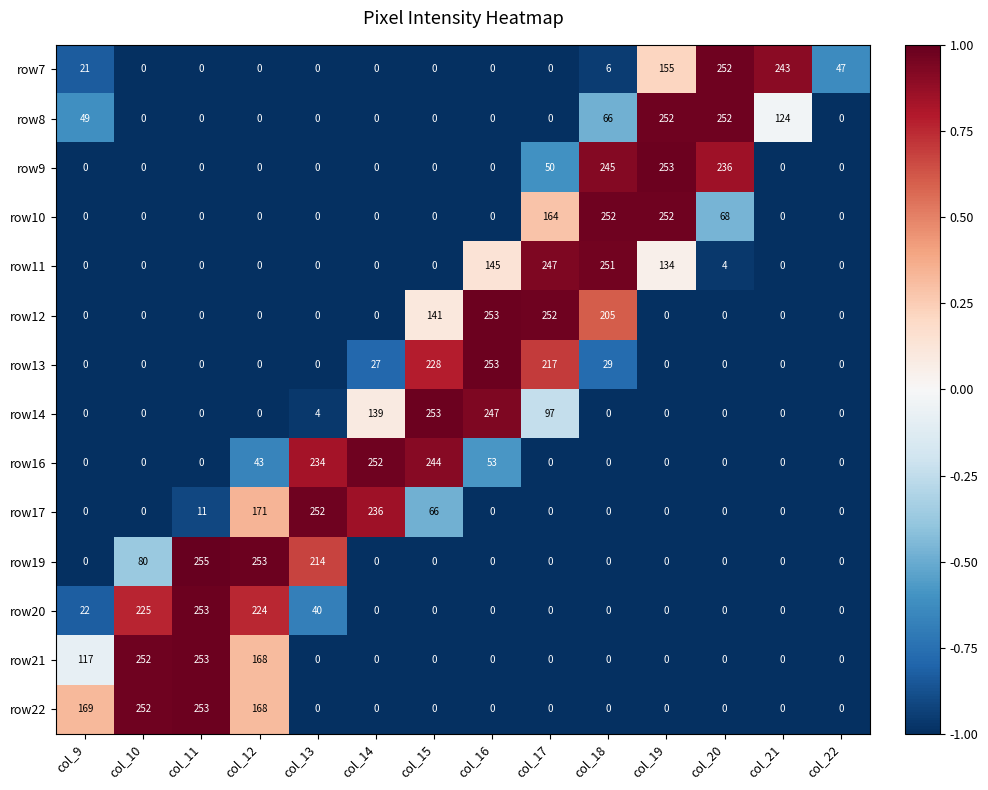

What is the total value across all series at col_14?

654